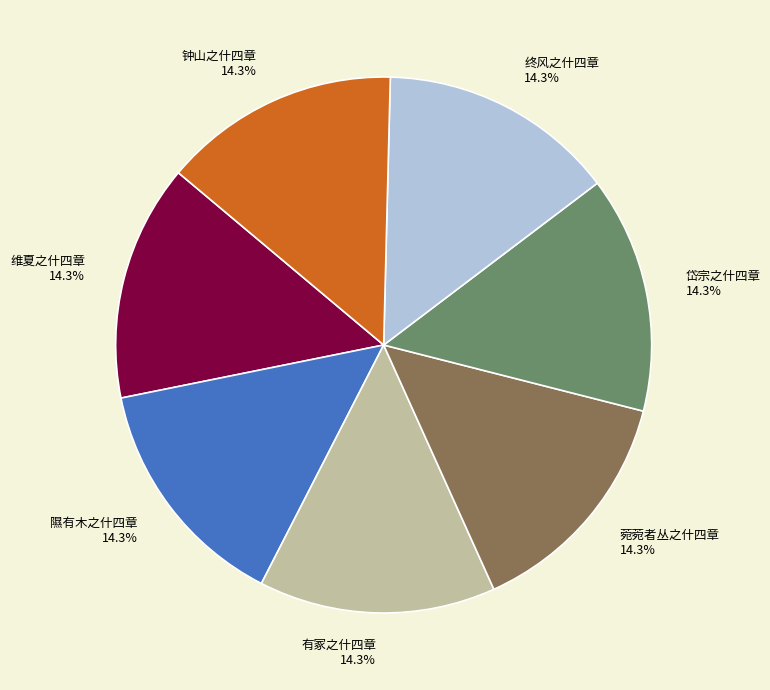

What portion of the pie excludes 终风之什四章?

85.7%